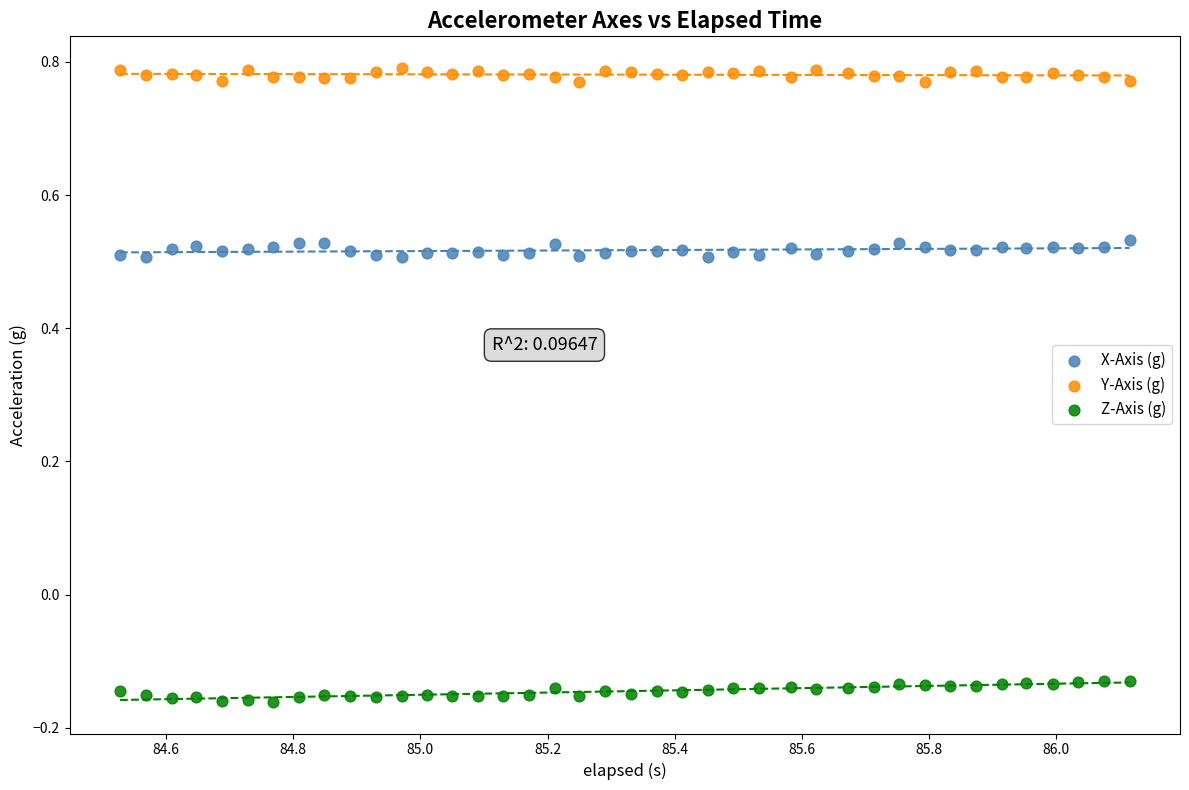

Across all data points, what is the range of X values (max minus min)?

1.6